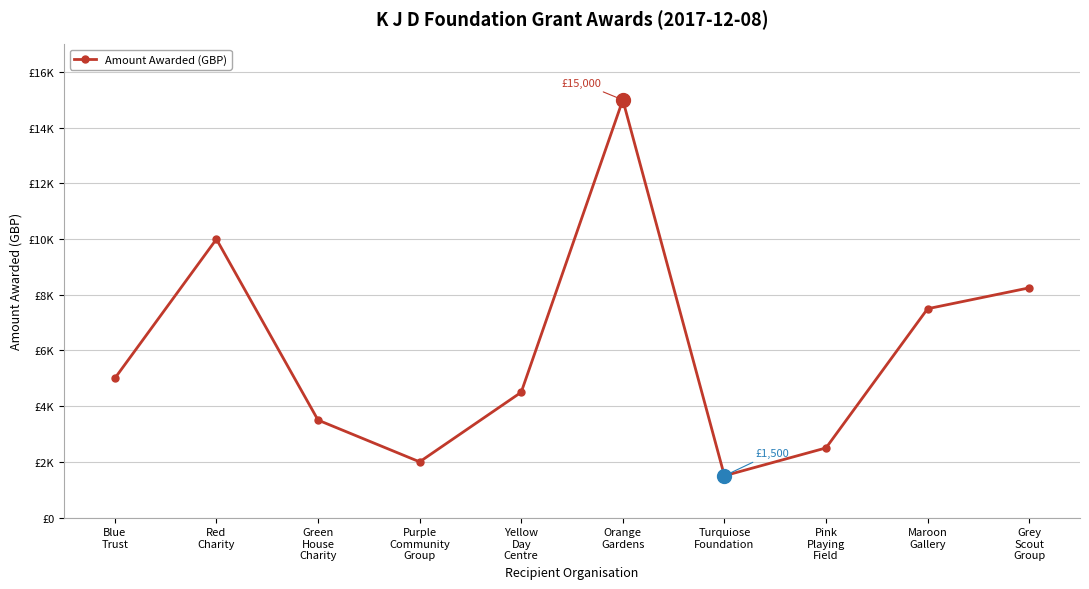

What is the label of the 10th point from the right?

Blue
Trust